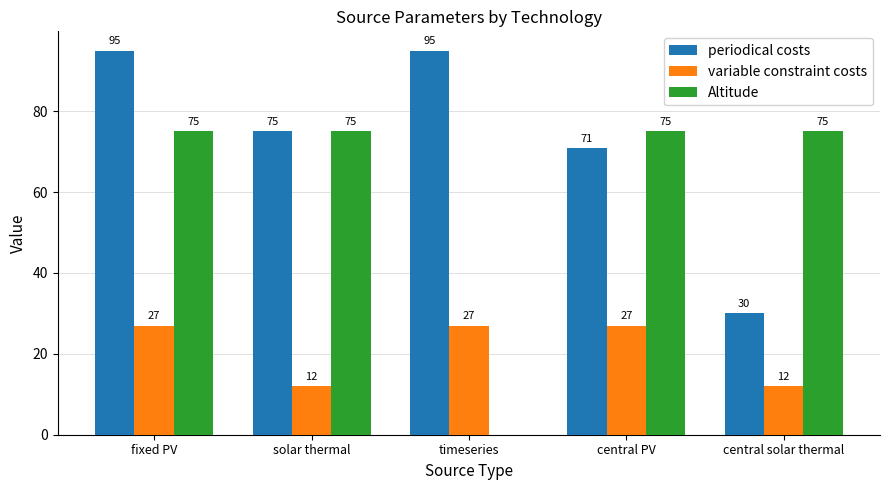

What is the sum of the Altitude values at timeseries and solar thermal?

75